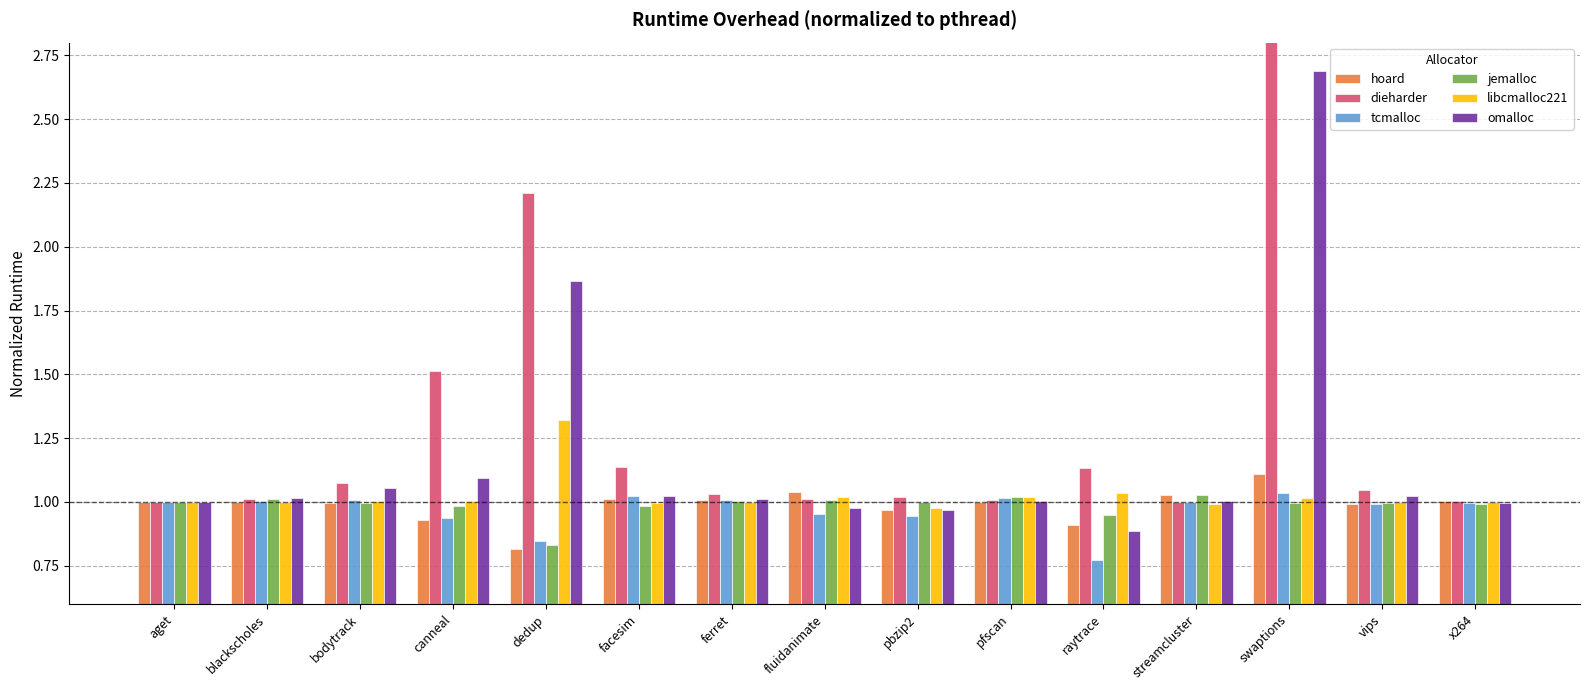

What is the value of the omalloc bar at the 1st from the left?

1.0